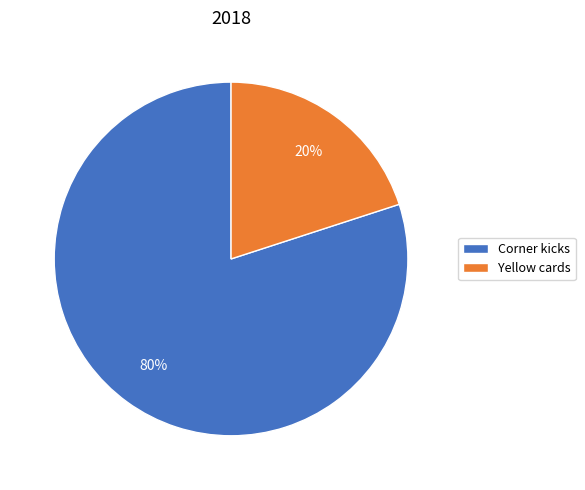

To the nearest percent, what is the combined percentage of Yellow cards and Corner kicks?

100%